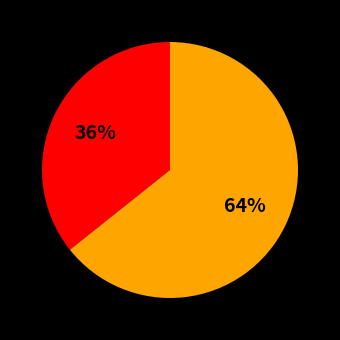

Does any single category account for the majority?

Yes